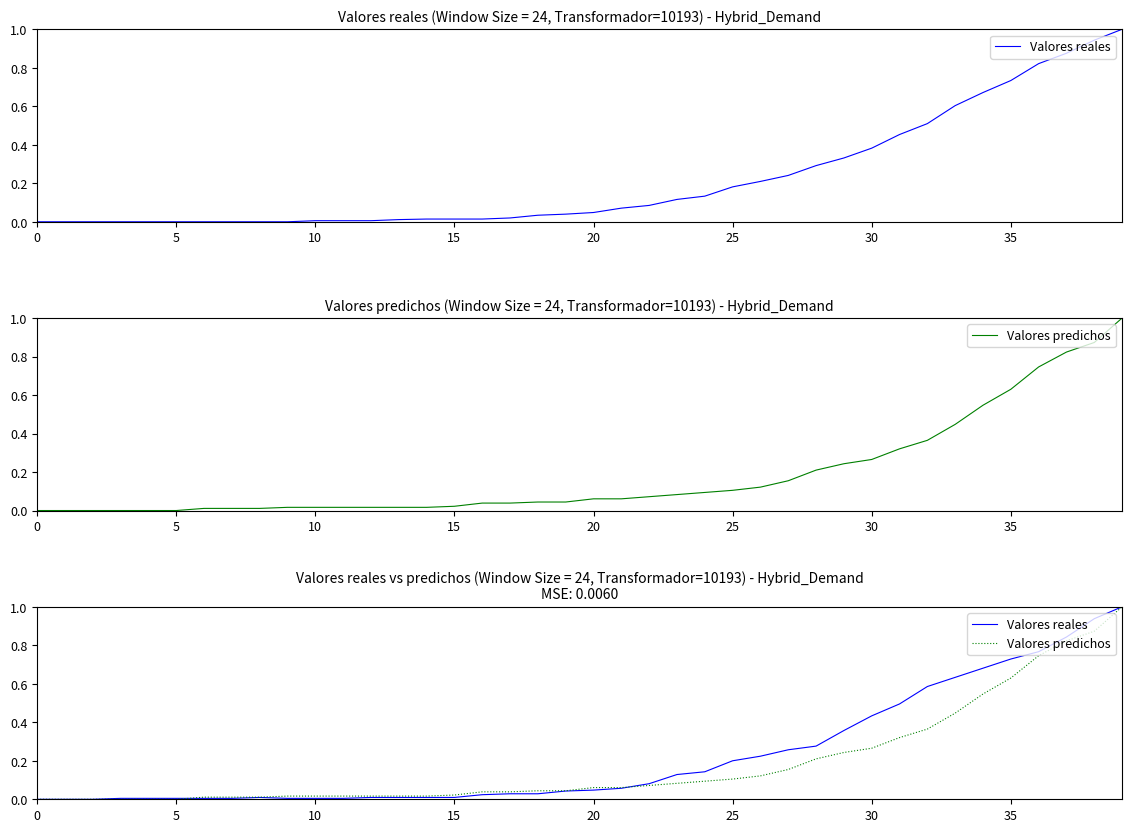

List the series in order of their peak value, lowest first.

Valores reales, Valores predichos